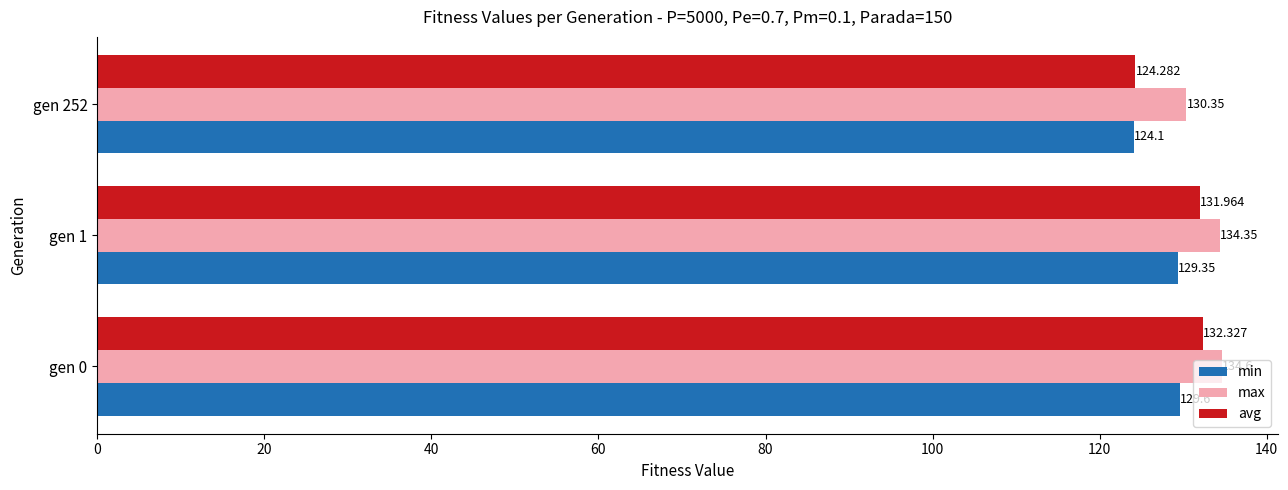

What is the smallest value displayed?

124.1